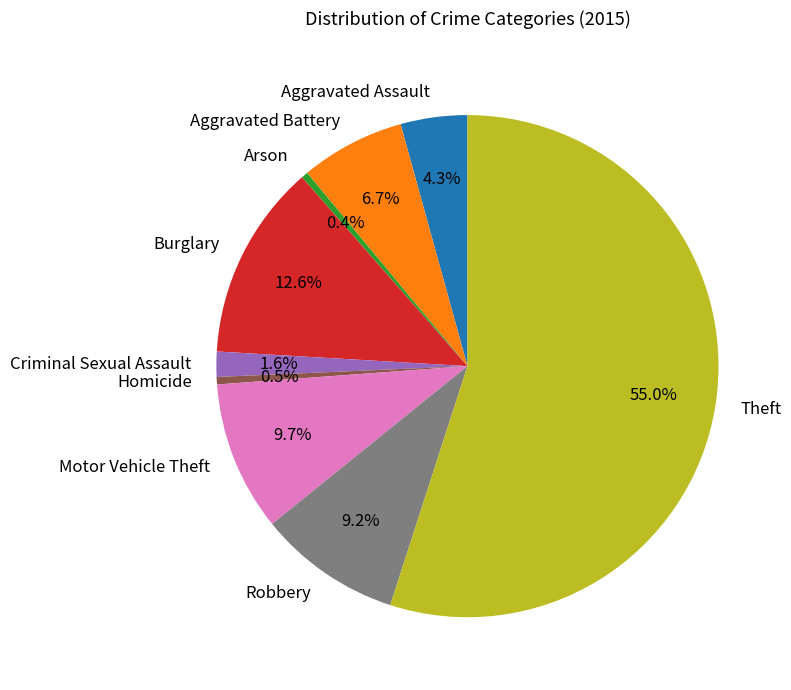

Which slice is the largest?

Theft